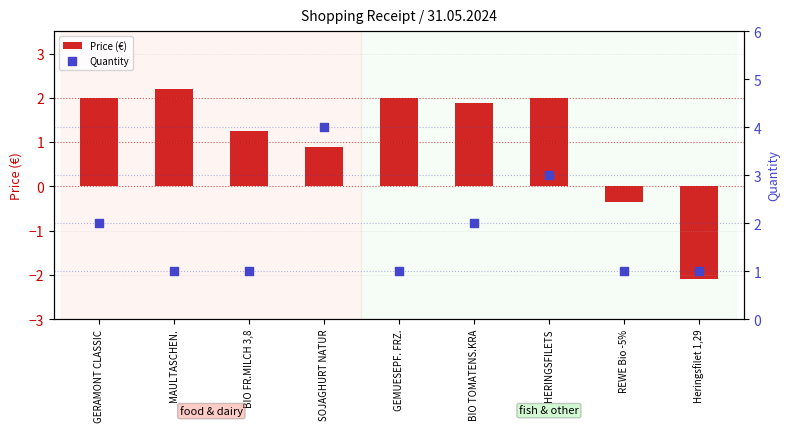

At which category is the sum across all series the highest?

HERINGSFILETS